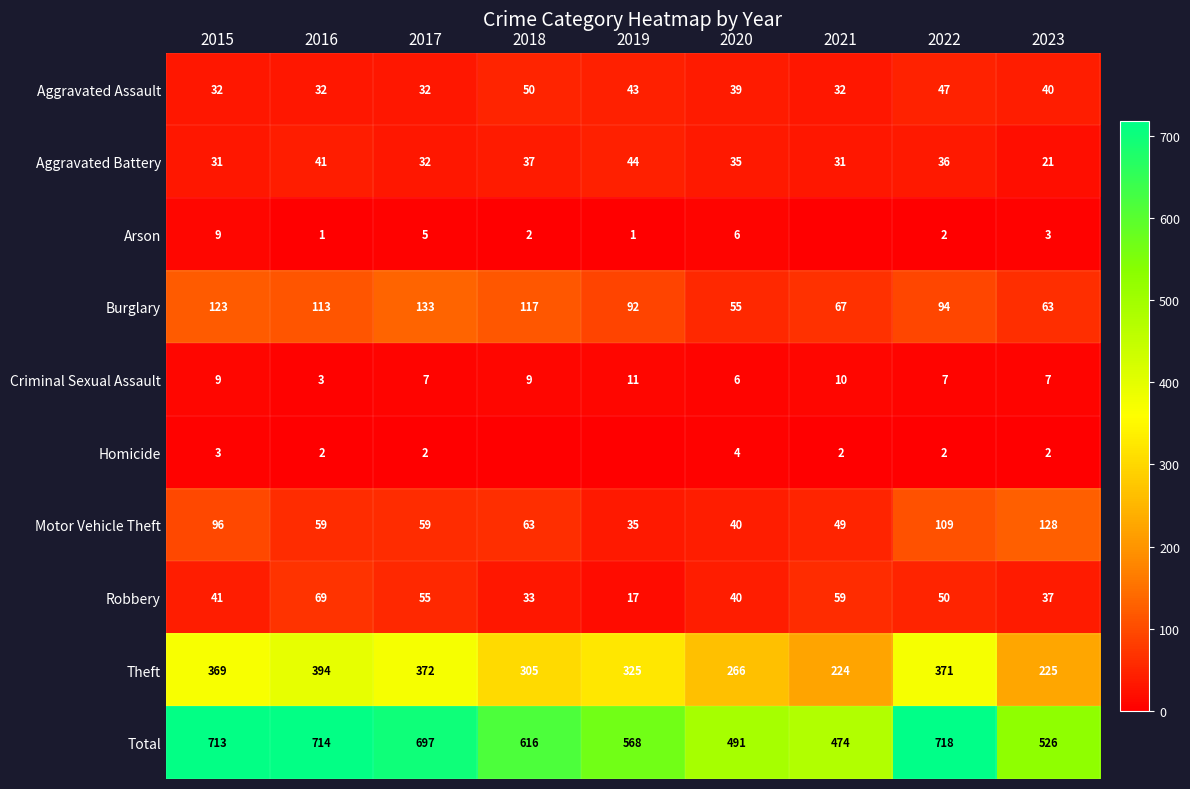

How many series are shown in this chart?

10